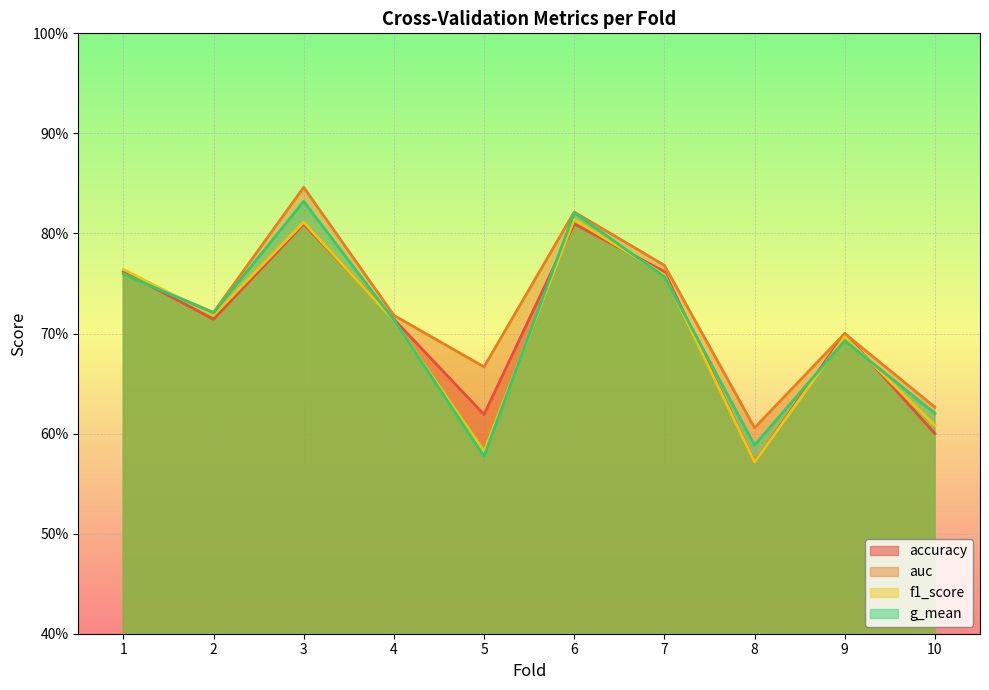

Reading left to right, what are all the values shown in this chart?

accuracy: 0.8	0.7	0.8	0.7	0.6	0.8	0.8	0.6	0.7	0.6
auc: 0.8	0.7	0.8	0.7	0.7	0.8	0.8	0.6	0.7	0.6
f1_score: 0.8	0.7	0.8	0.7	0.6	0.8	0.8	0.6	0.7	0.6
g_mean: 0.8	0.7	0.8	0.7	0.6	0.8	0.8	0.6	0.7	0.6